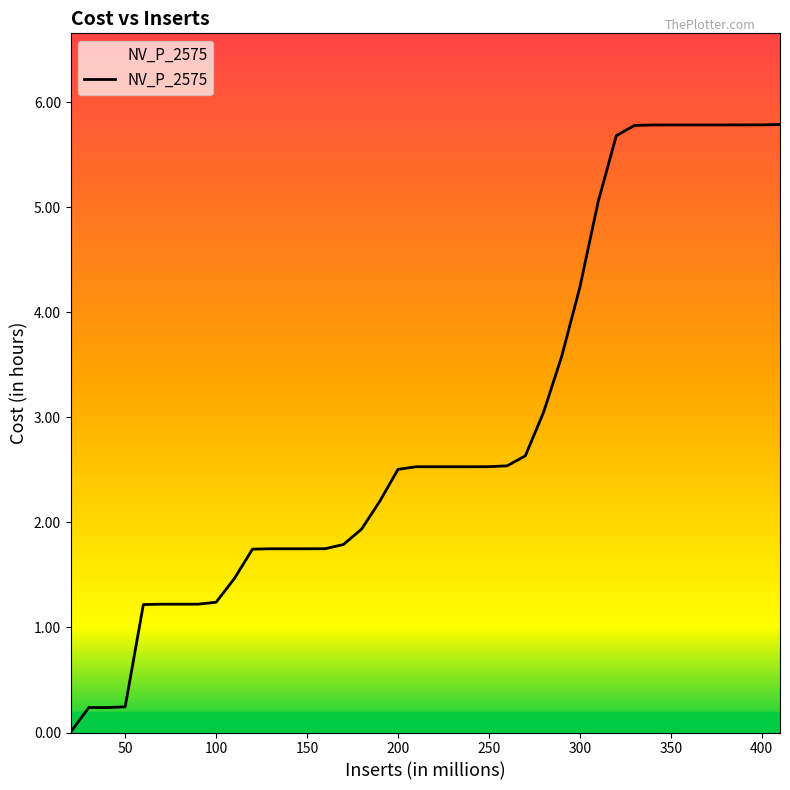

What is the maximum value shown in the chart?

5.8